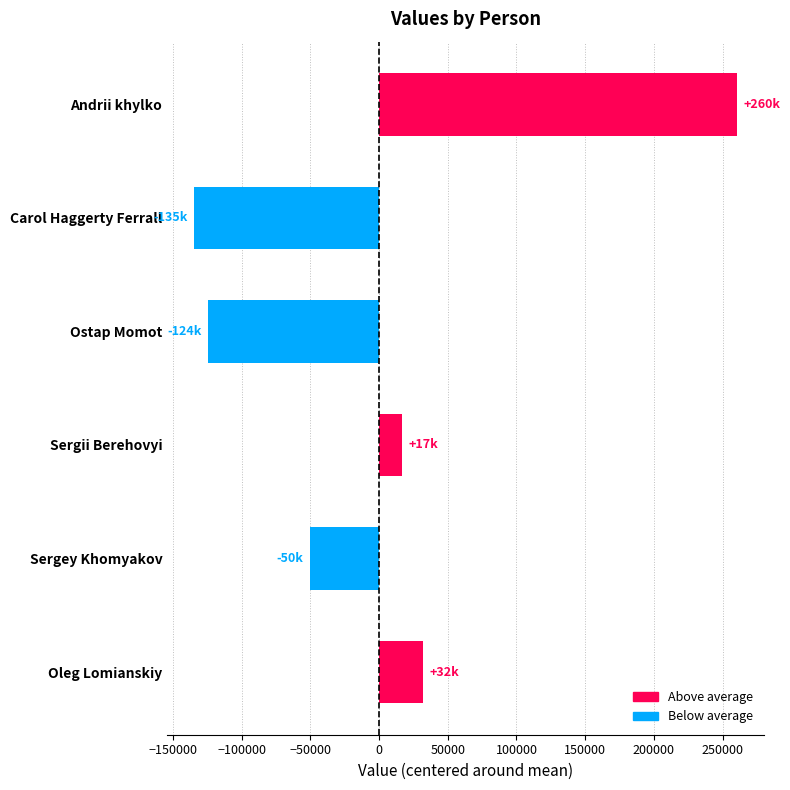

Is it true that the value at Ostap Momot is -124226.7?

True